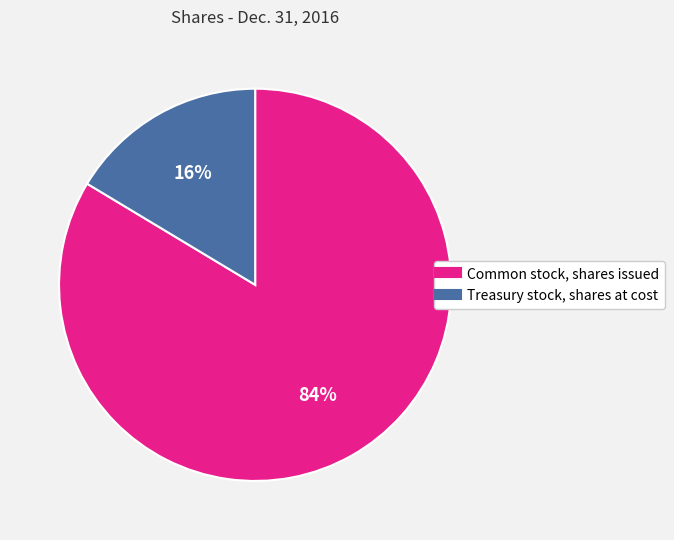

True or false: Common stock, shares issued accounts for 75% of the total.

False